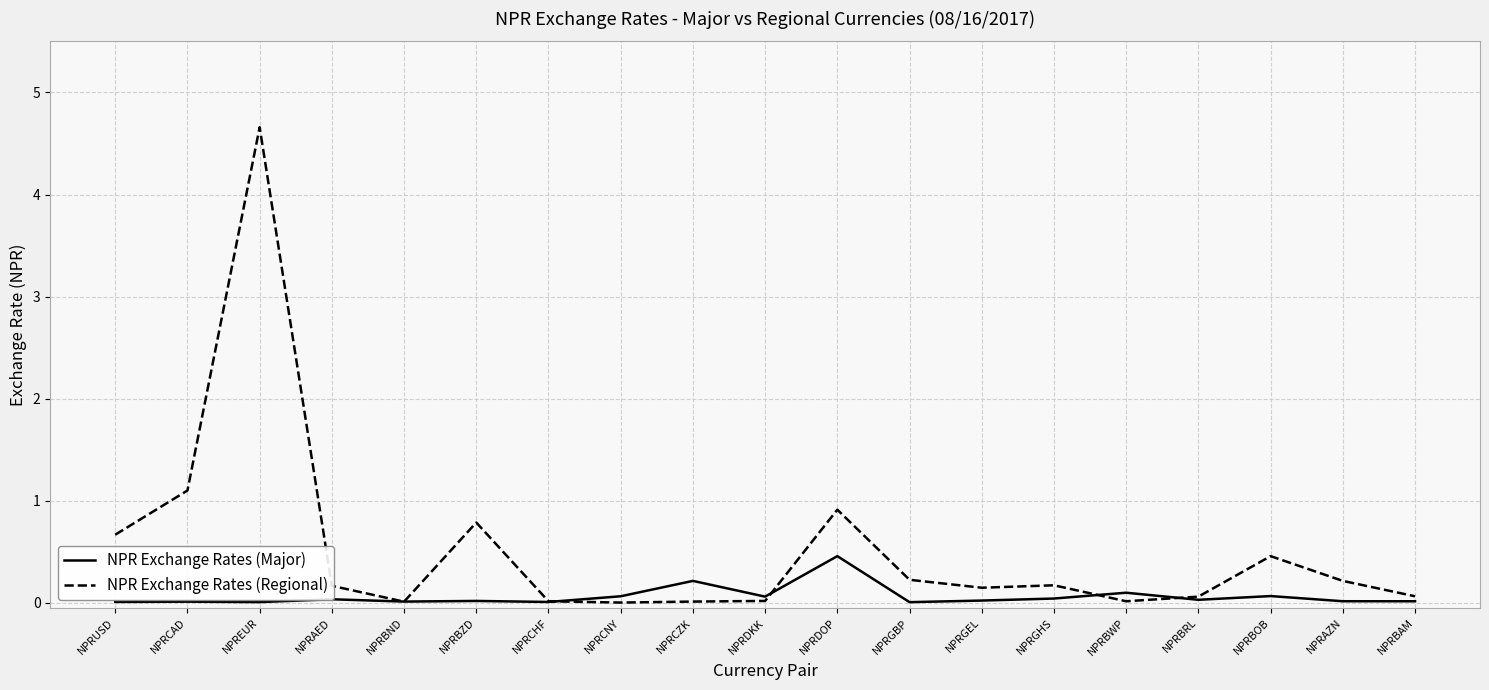

At which label does NPR Exchange Rates (Regional) reach its peak?

NPREUR